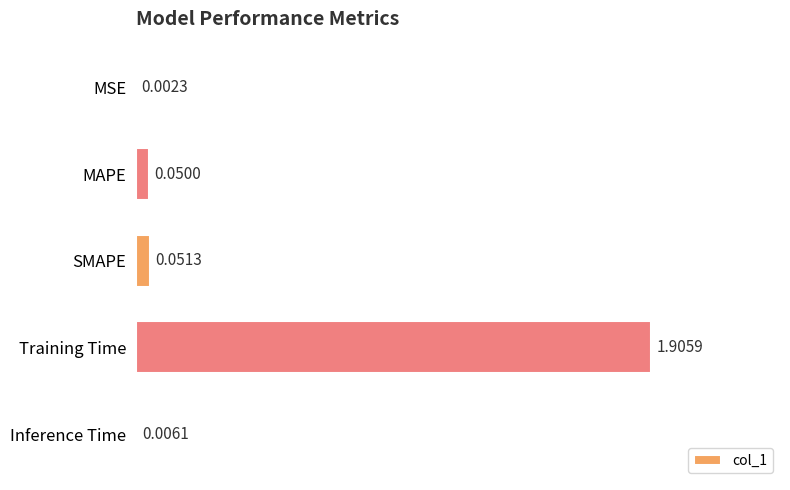

Which has a higher value, MAPE or MSE?

MAPE